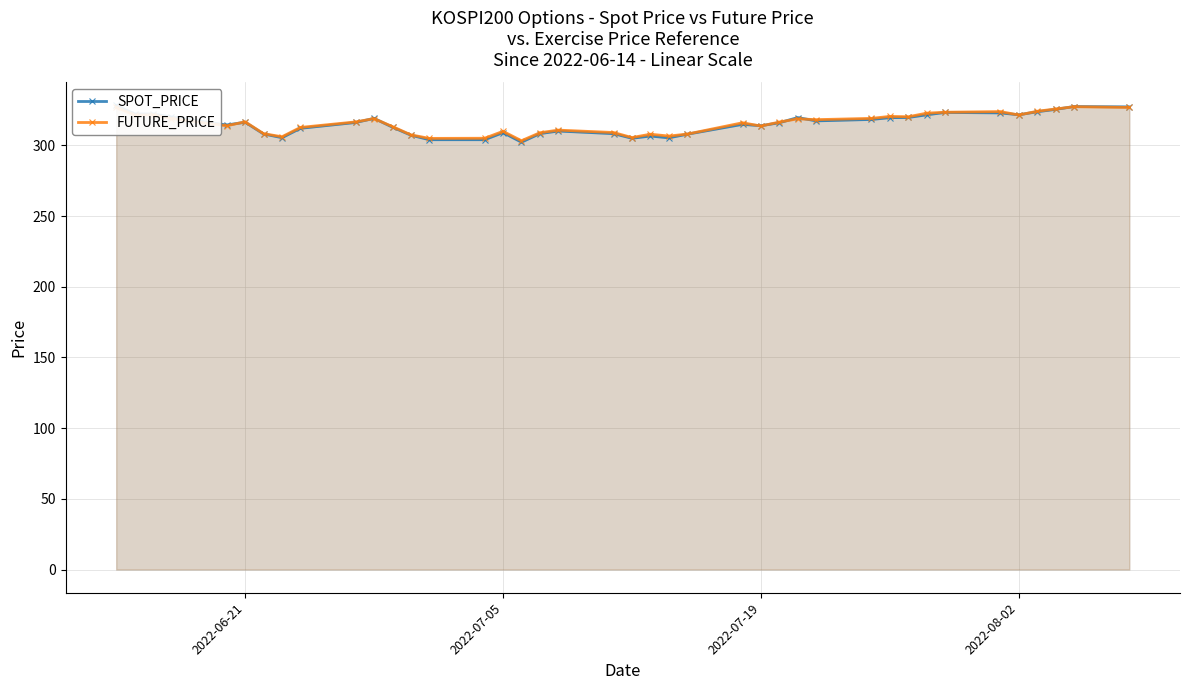

Rank the series by their average value, from lowest to highest.

SPOT_PRICE, FUTURE_PRICE